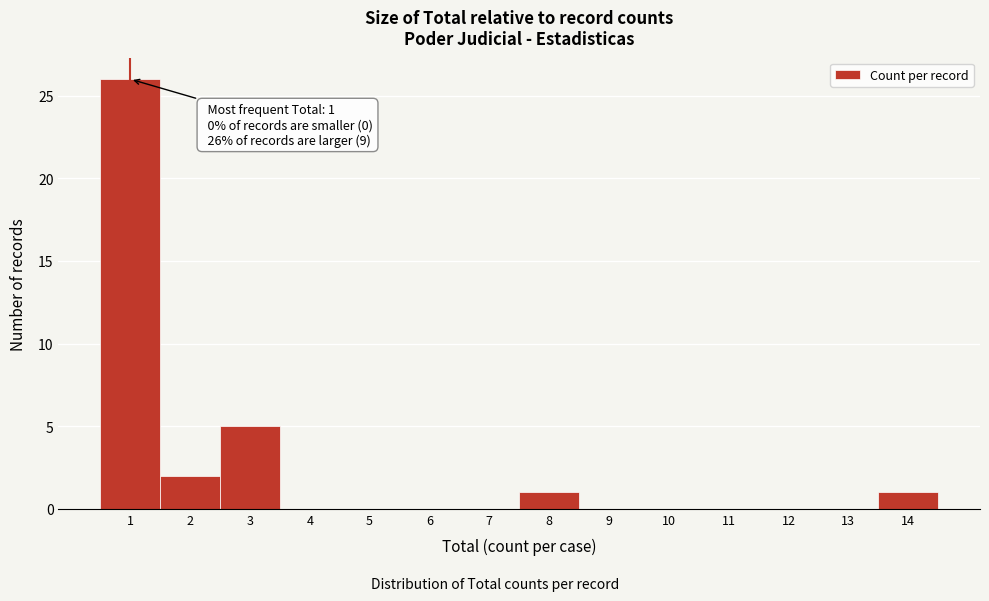

Which range on the x-axis has the tallest bar?

0.5 to 1.5